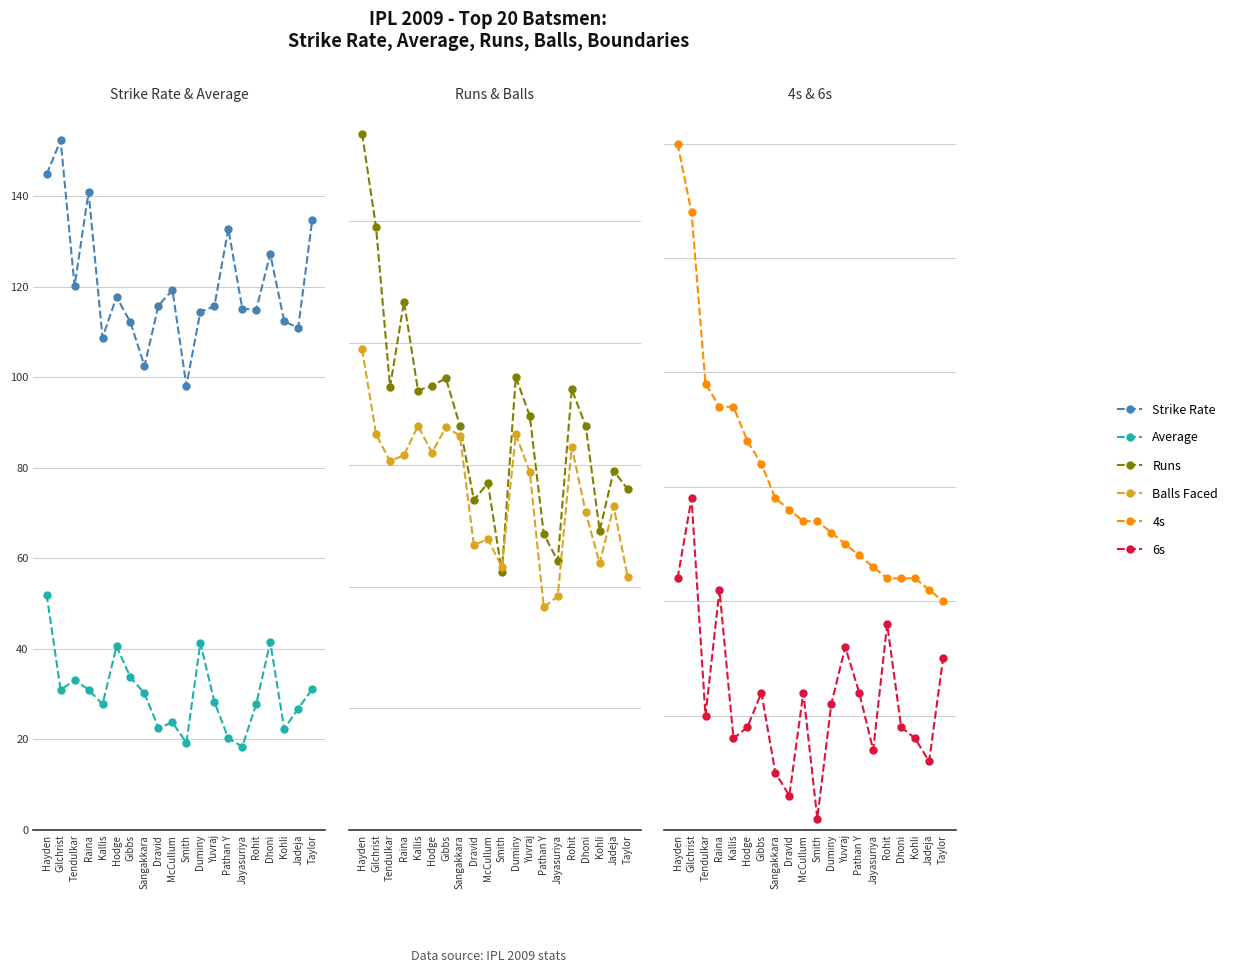

True or false: Strike Rate and Balls Faced cross at least once.

False